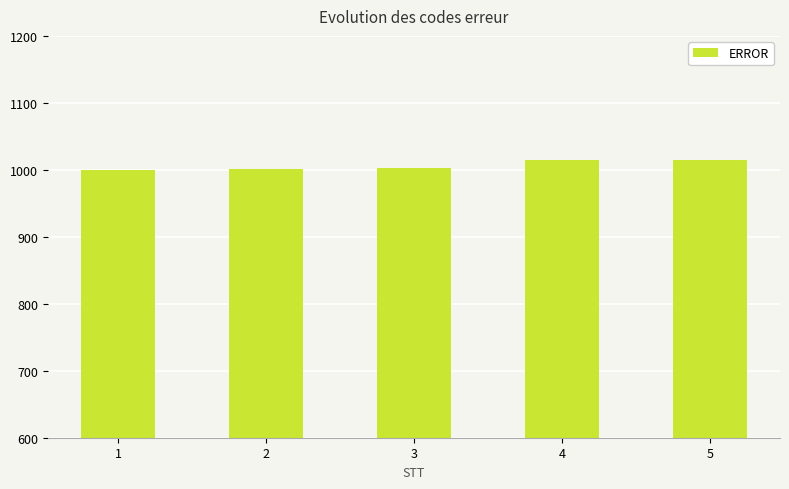

What is the greatest value displayed?

1015